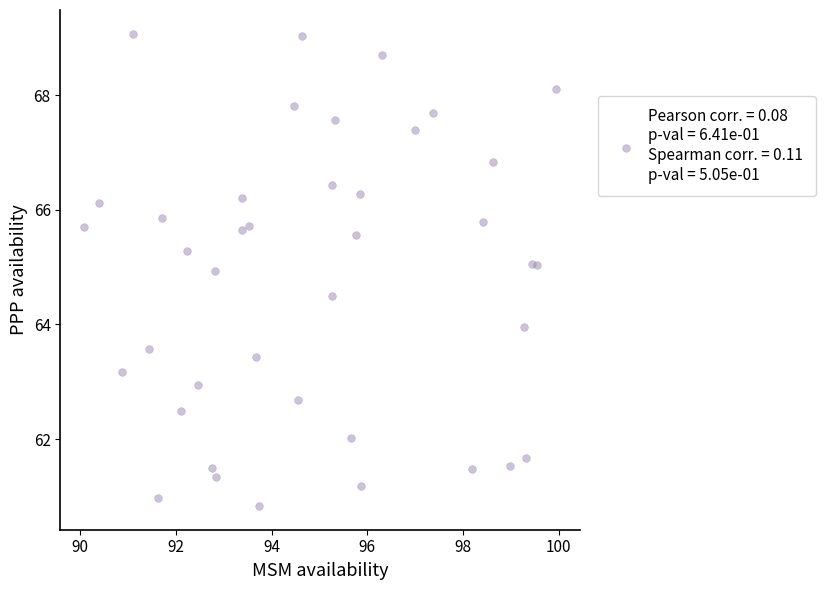

What is the range of X values (max minus min)?

9.9